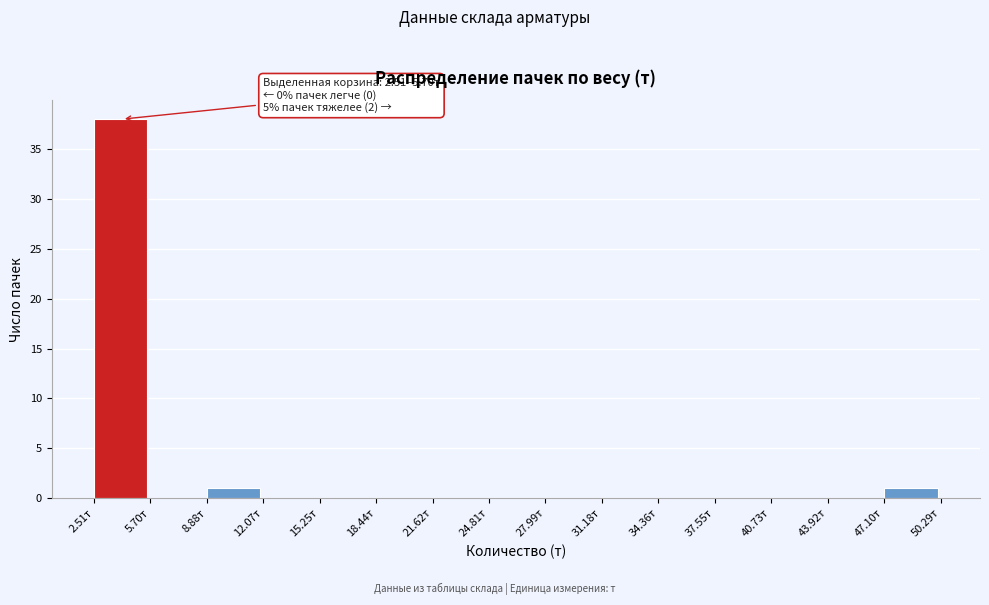

Which range on the x-axis has the tallest bar?

2.5 to 5.5